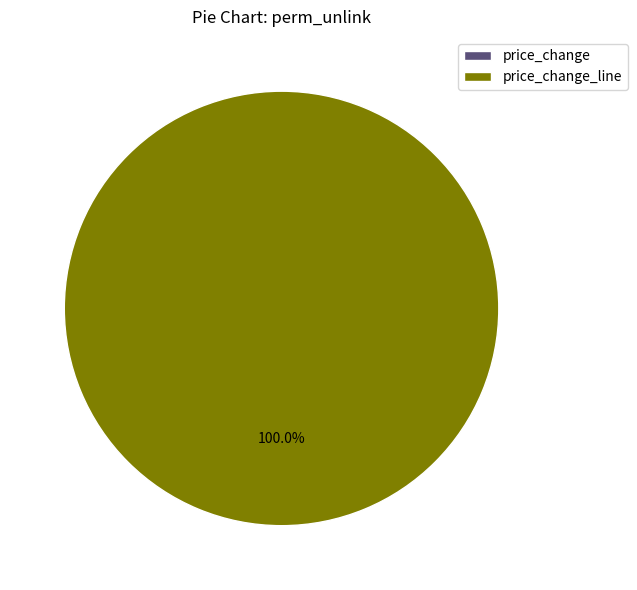

What is the change in value from access_tfs_purchase_price_change to access_tfs_purchase_price_change_line?

+1